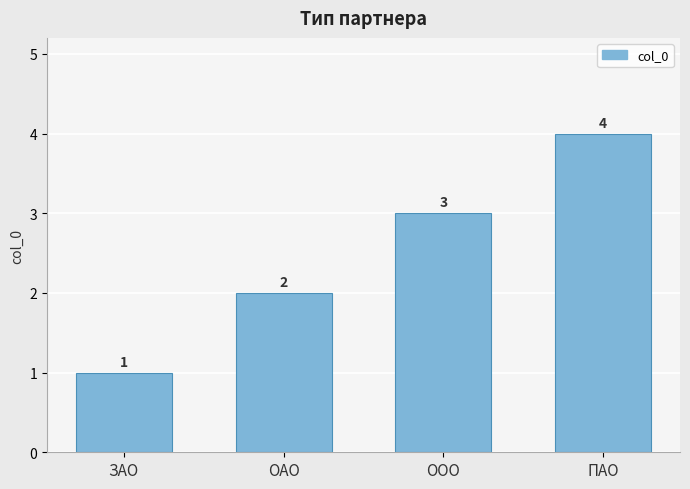

Where is the data nearest to the value 2?

ОАО